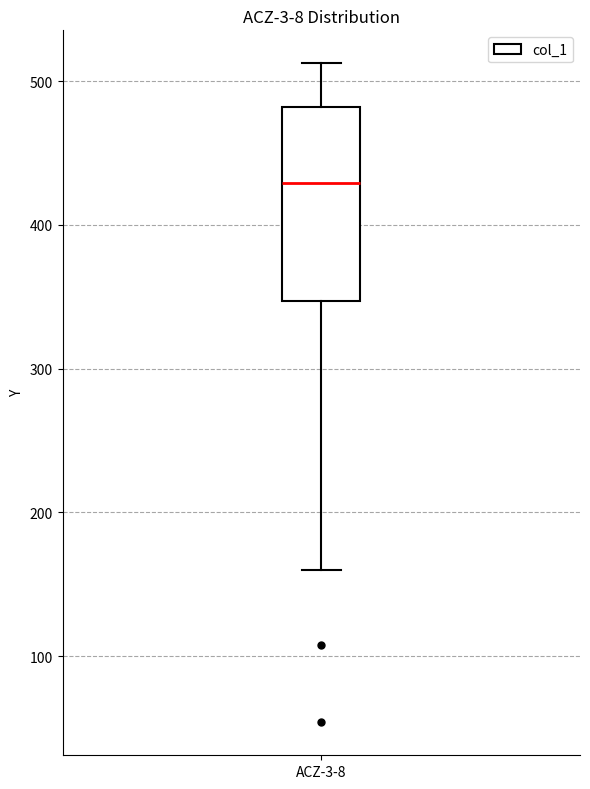

Where is the upper edge of the box for ACZ-3-8 on the y-axis? The values are not printed on the chart, so give them approximately, as read against the axis.

480